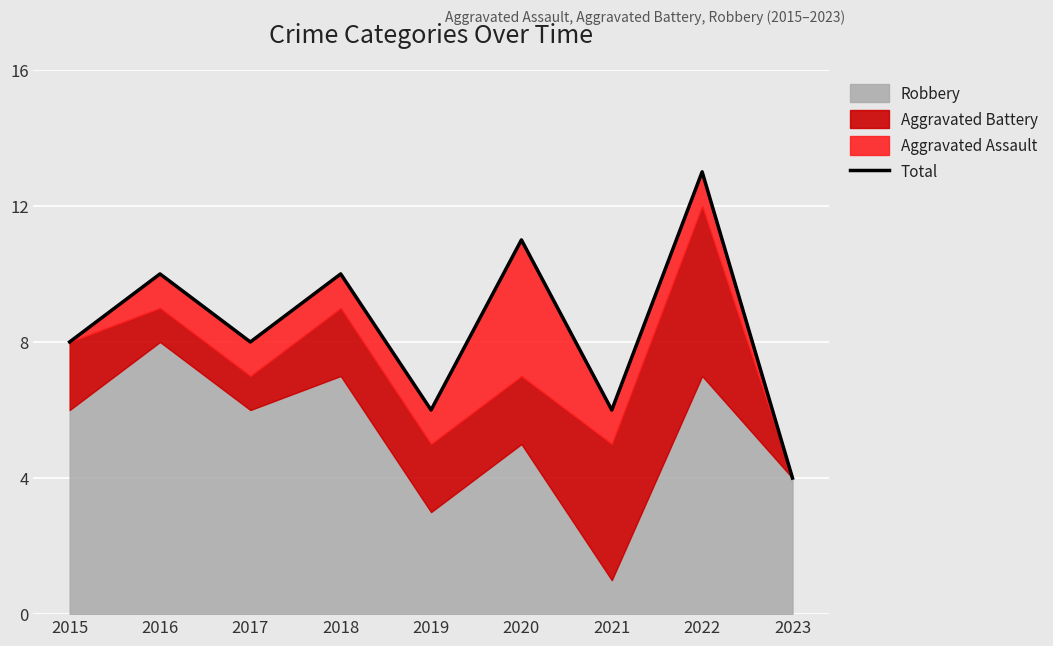

The value at 2020 is 11. True or false?

True